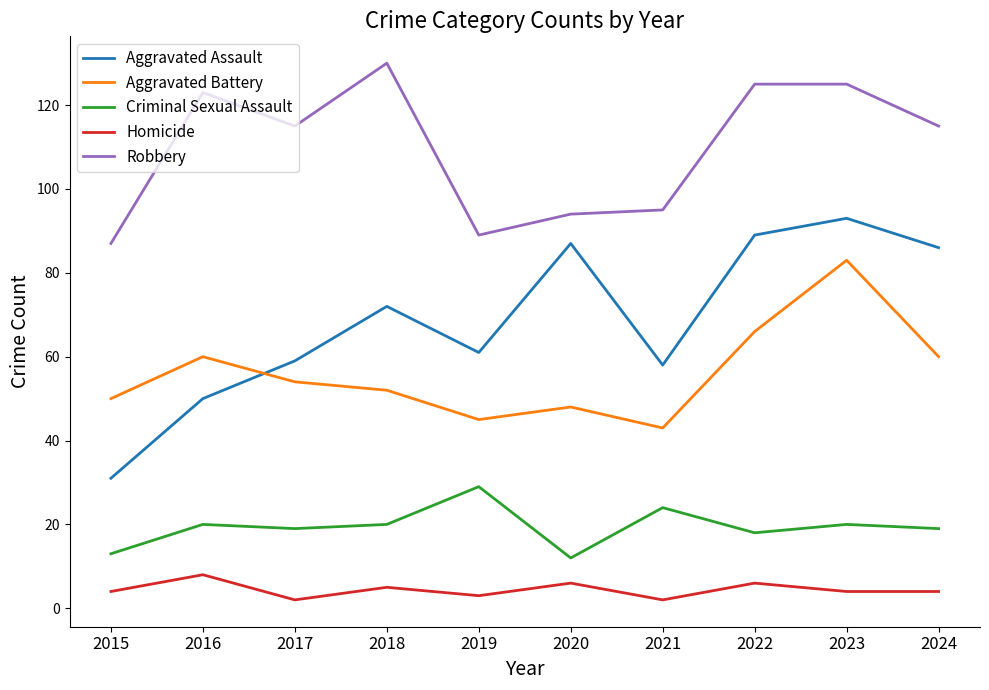

Which category has the lowest value in the Robbery series?

2015